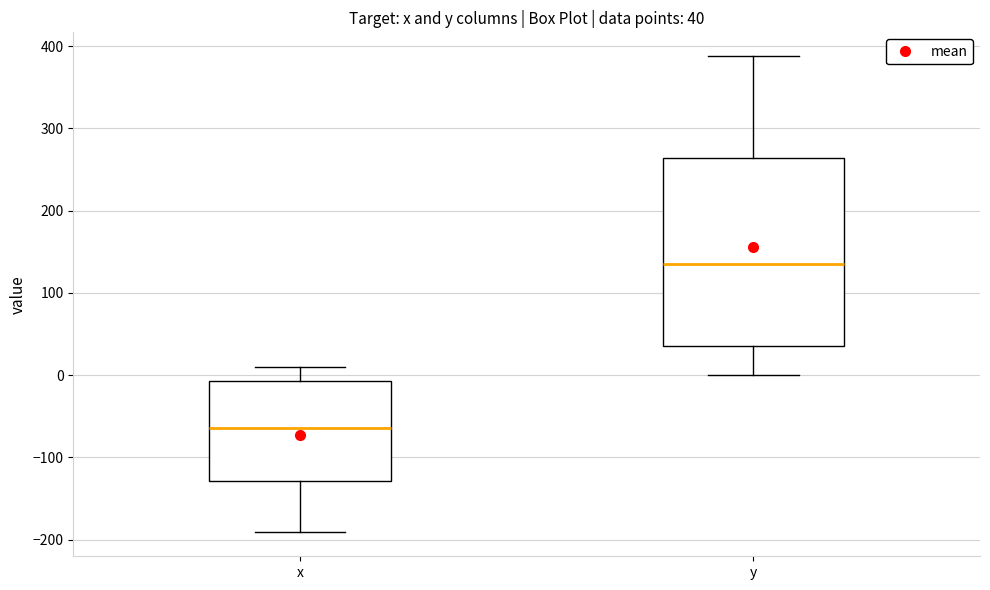

Comparing the boxes themselves (not the whiskers), which one is the tallest?

y